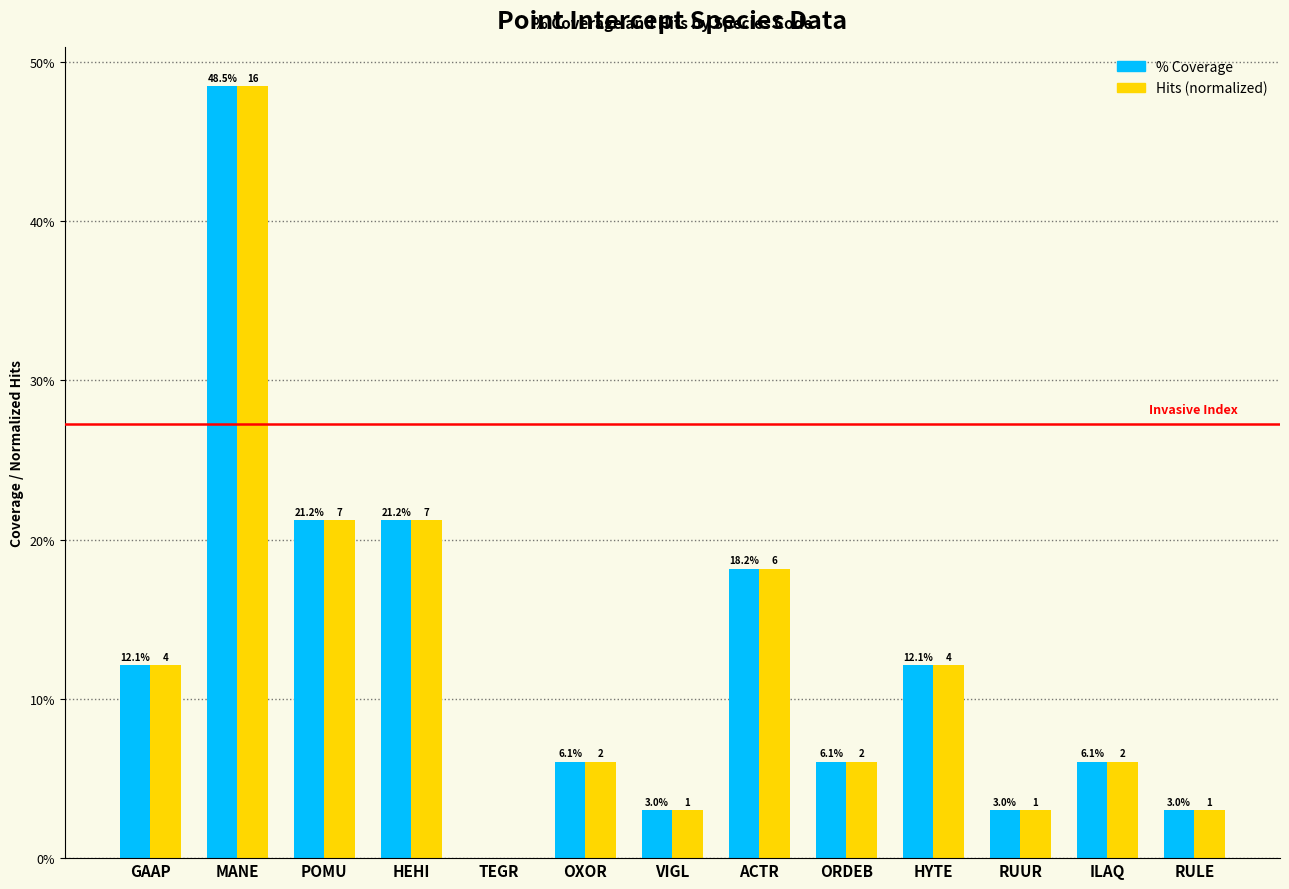

What is the total value across all series at ORDEB?

0.1